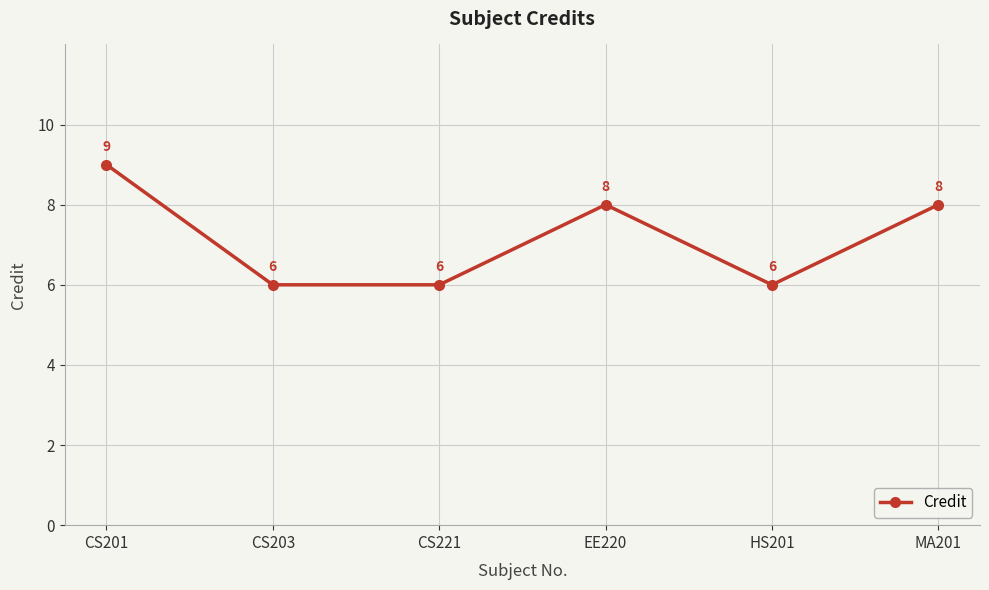

What is the ratio of the value at CS201 to the value at CS203?

1.5